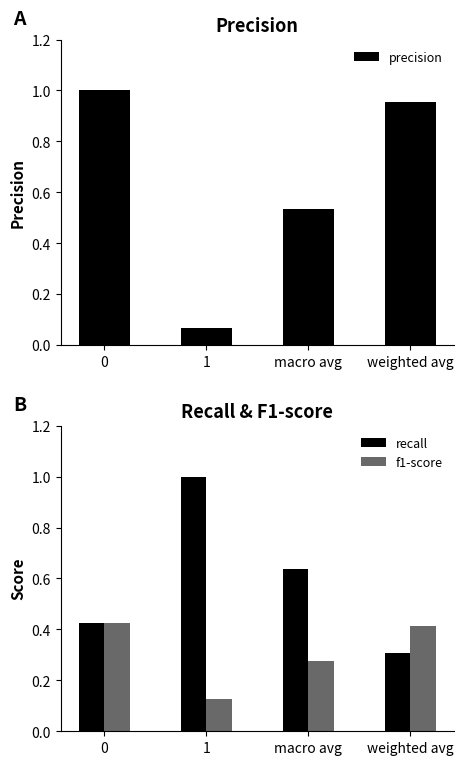

Between 0 and macro avg, which series saw the biggest shift?

precision